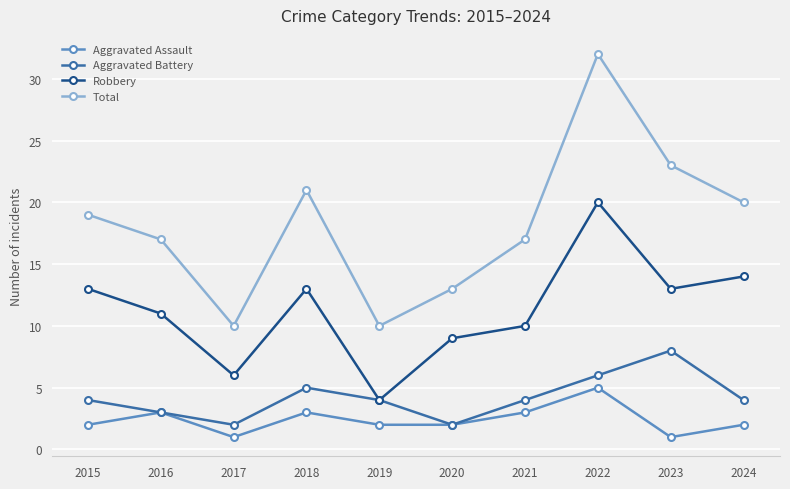

Which series changed the most between 2016 and 2017?

Total